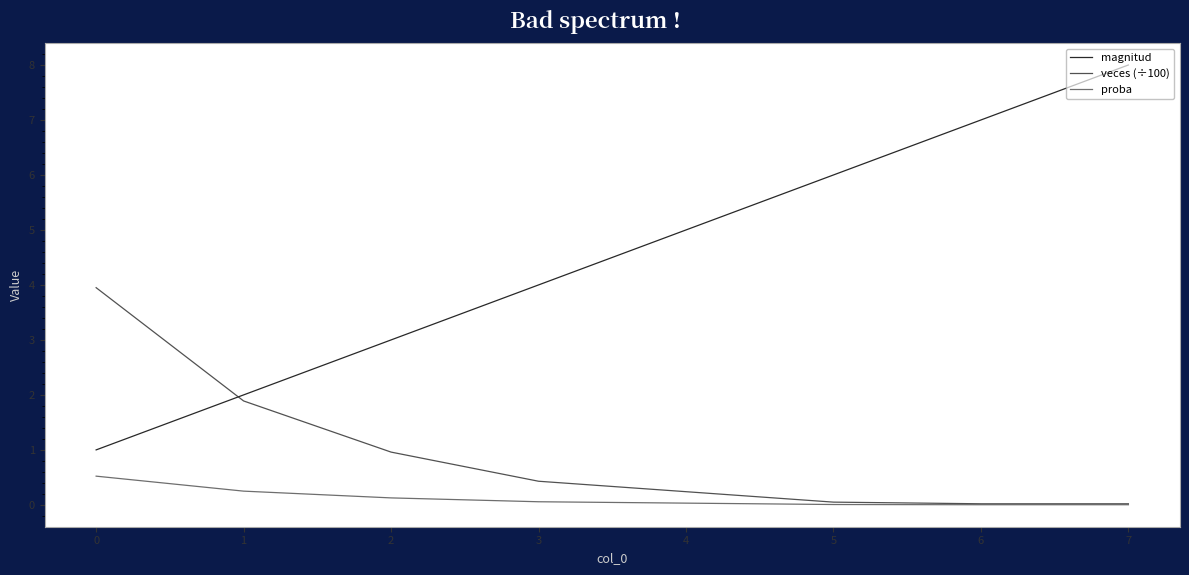

The proba series shows 0.1 at 3. True or false?

True